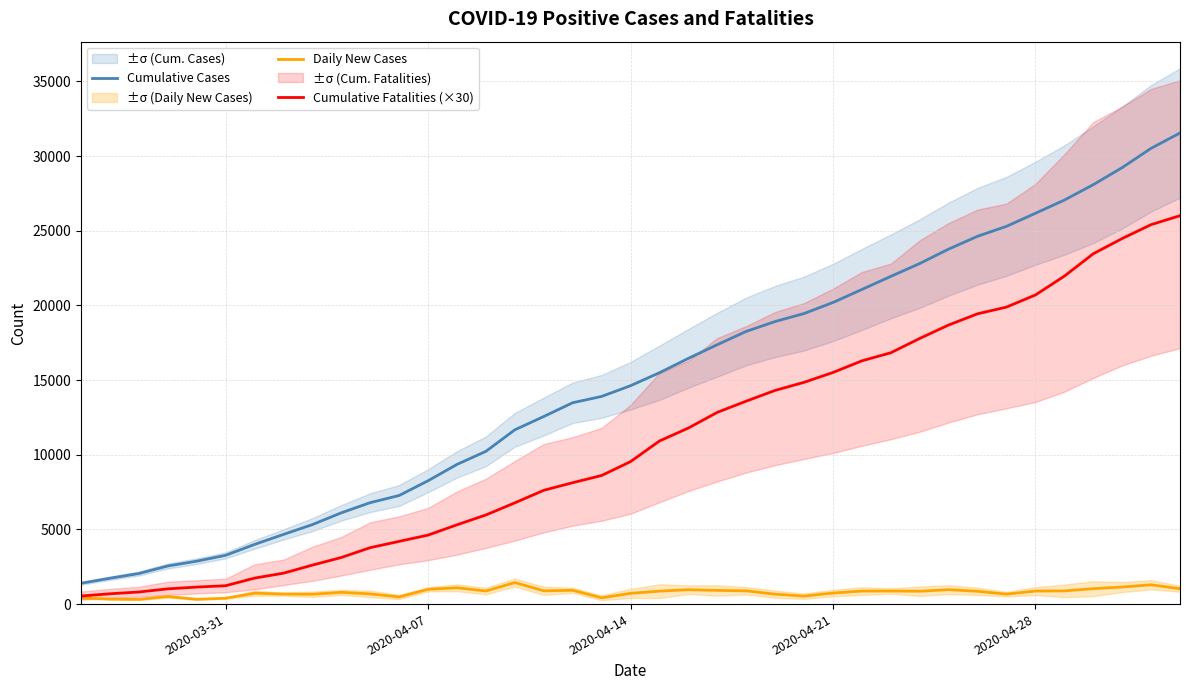

What is the difference between the second highest and minimum values in the Daily New Cases series?

976